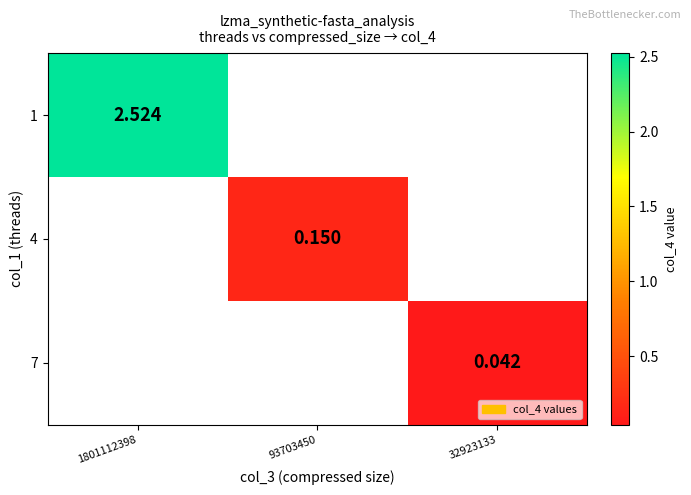

What value does the 4 series have at 93703450?

0.1